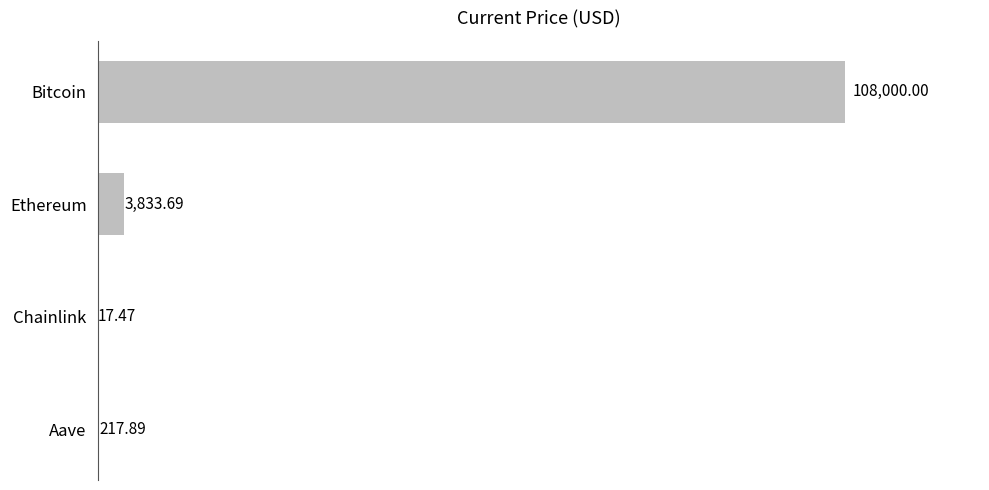

What is the sum of all values?

112069.1